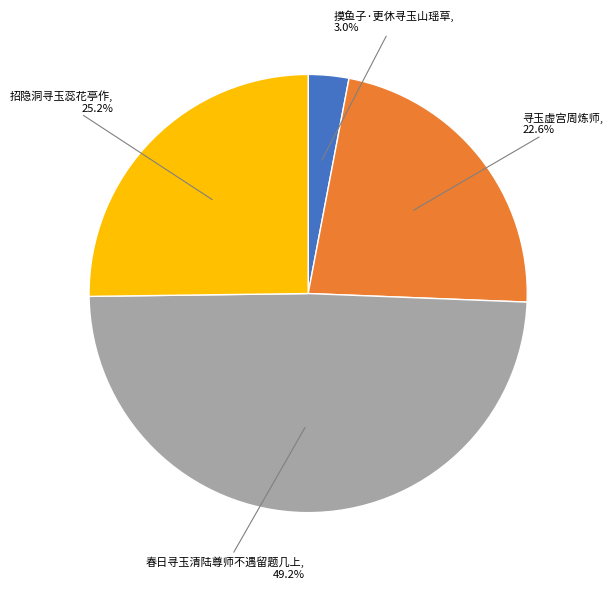

Is there any slice that represents more than half of the pie?

No